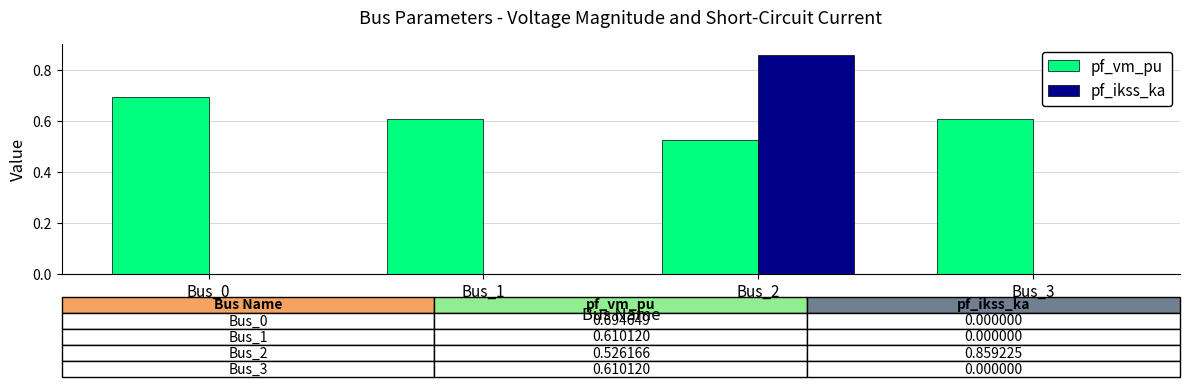

Which series has the widest spread of values?

pf_ikss_ka